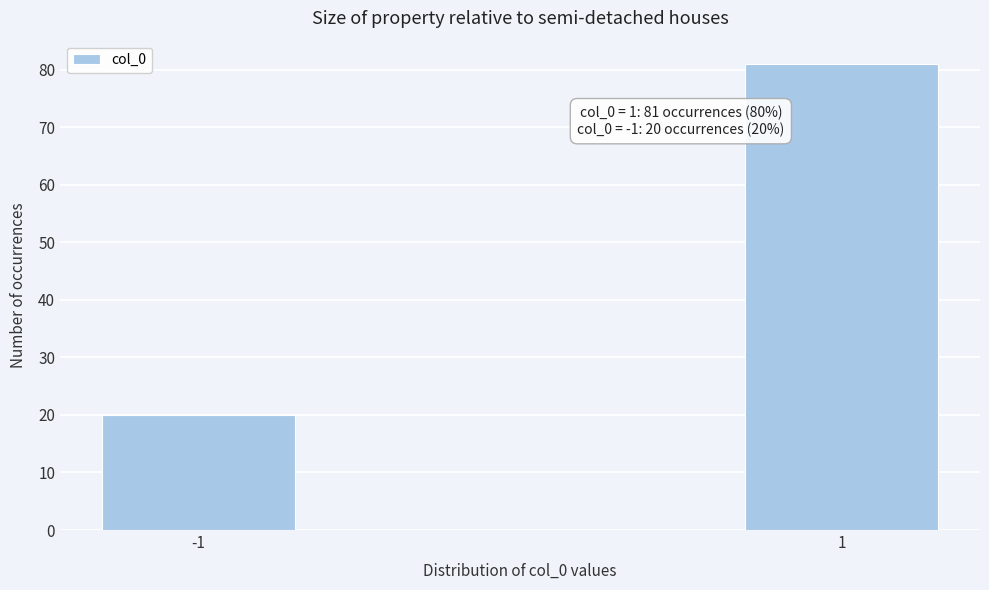

Reading left to right, list all the values displayed in this chart.

20	81